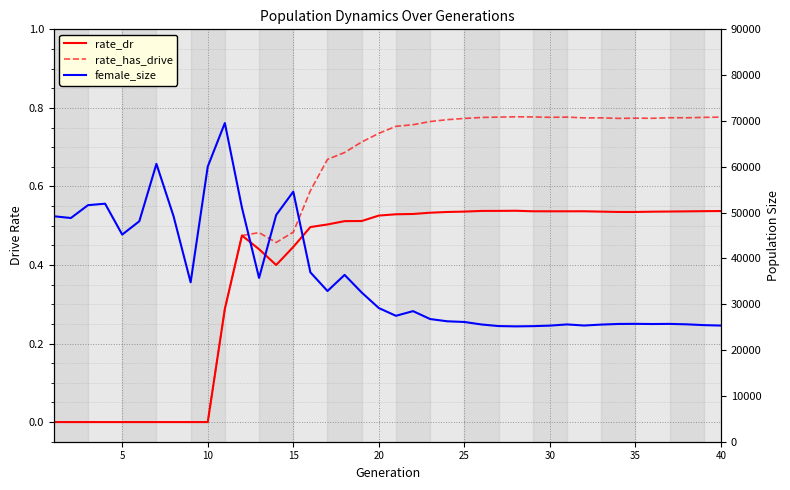

What is the value of the rate_has_drive point at the 25th from the left?

0.8